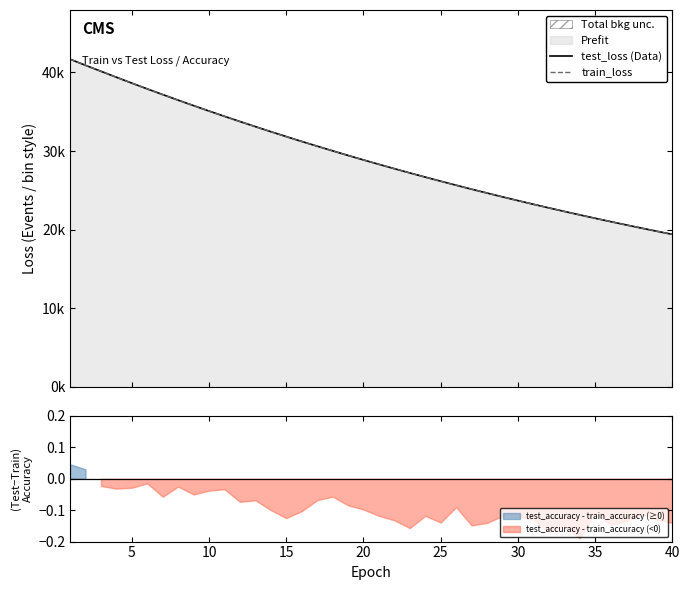

The value of train_loss at 35 is 21027.7. True or false?

True